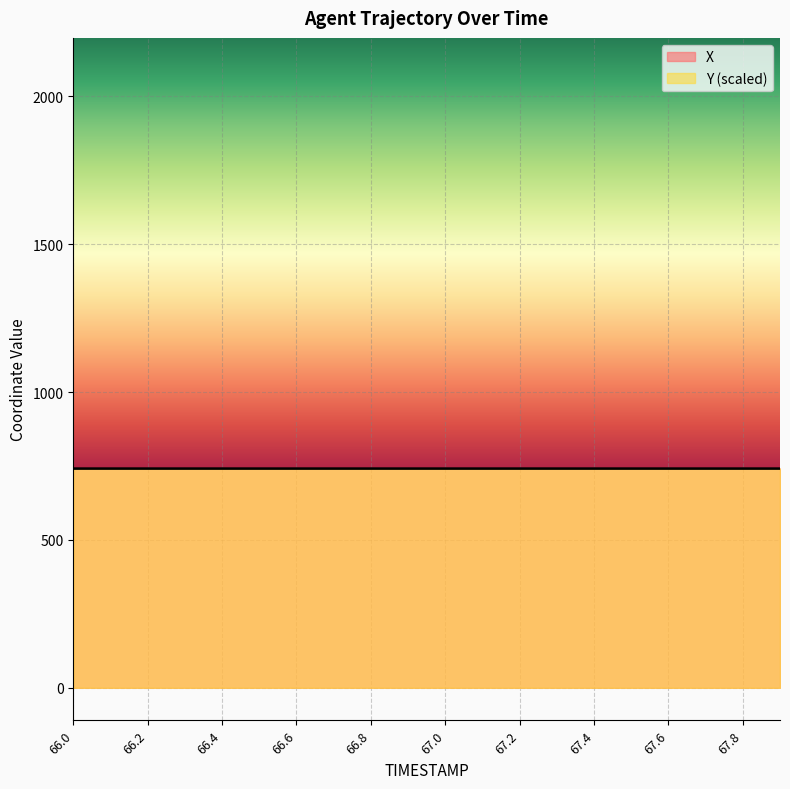

What is the value of the Y point at the 18th from the left?

741.1